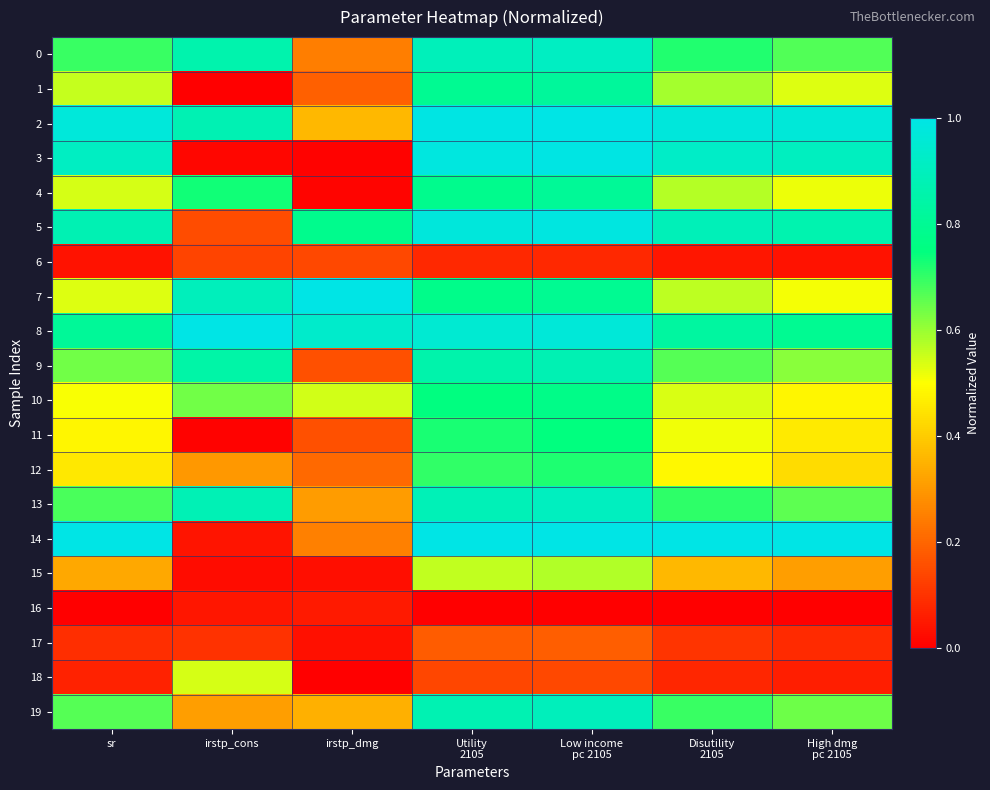

What is the total value across all series at irstp_cons?

8.4